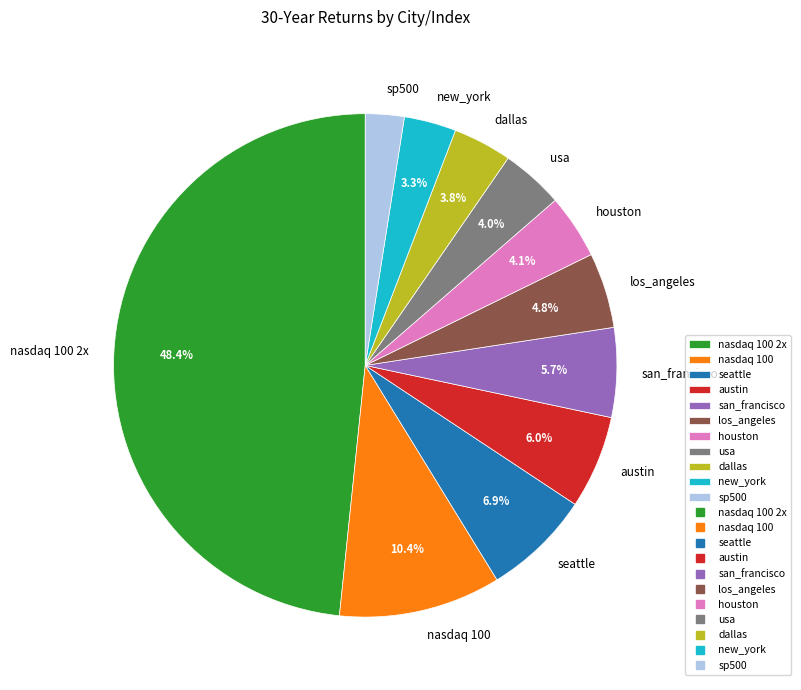

To the nearest percent, what percentage of the pie is austin?

6%